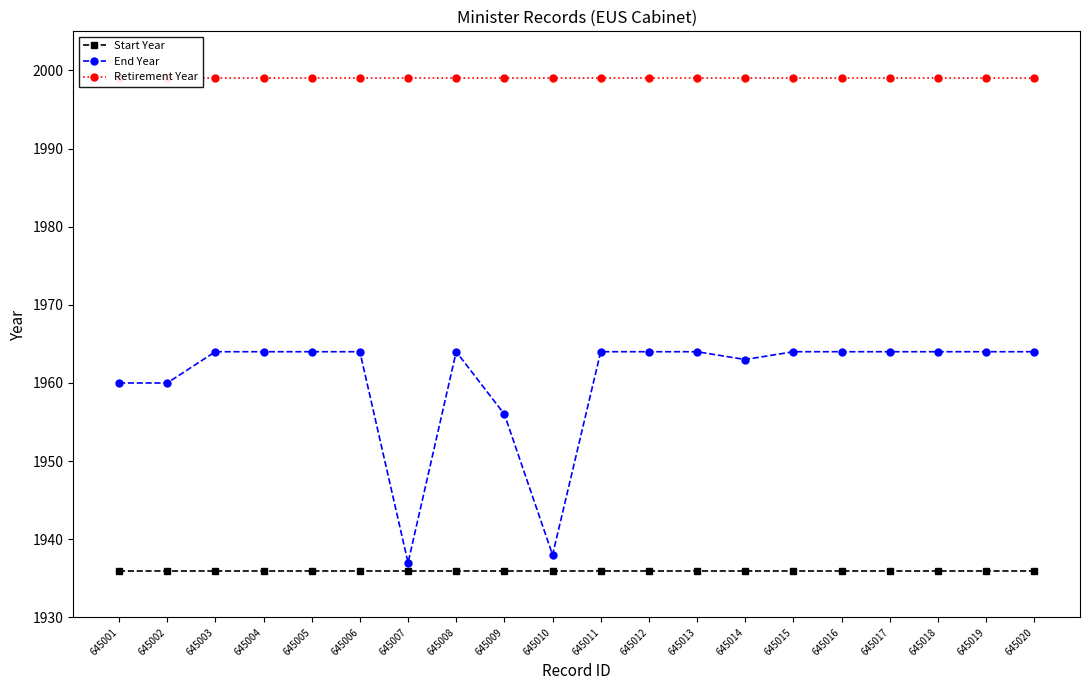

True or false: Retirement Year has a value of 1999 at 645014.

True